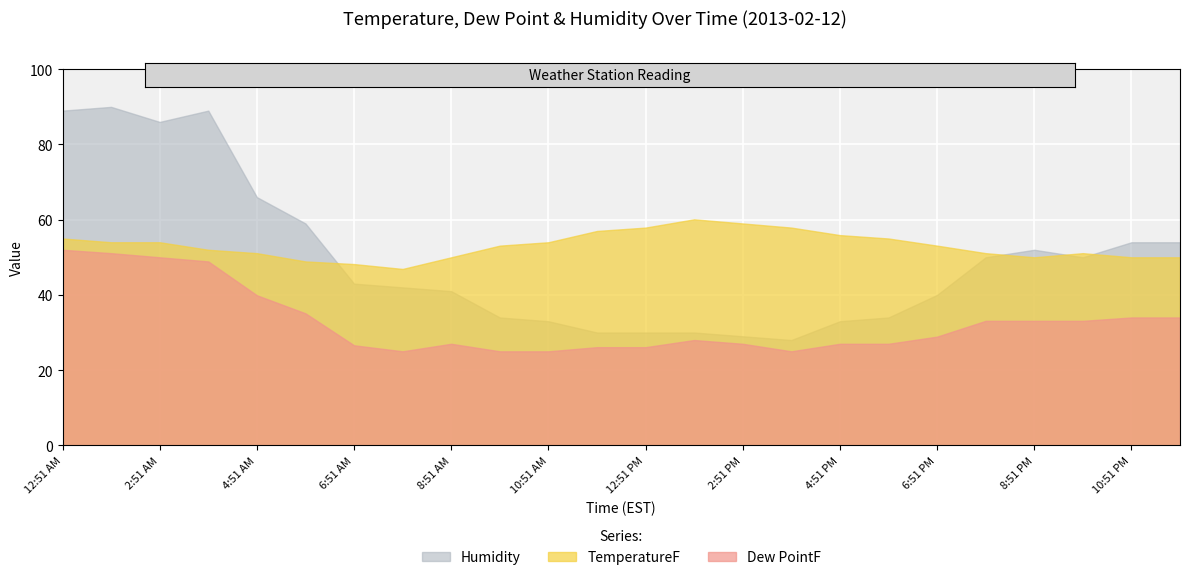

What is the smallest value displayed?

25.0